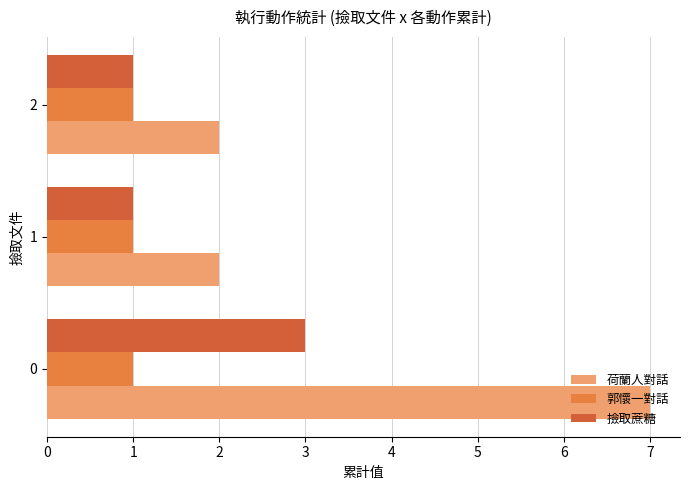

The value of 撿取蔗糖 at 0 is 1.6. True or false?

False